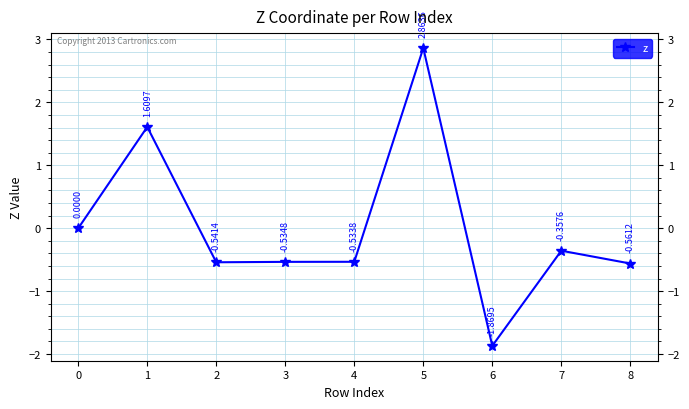

What is the difference between the maximum and second lowest values?

3.4